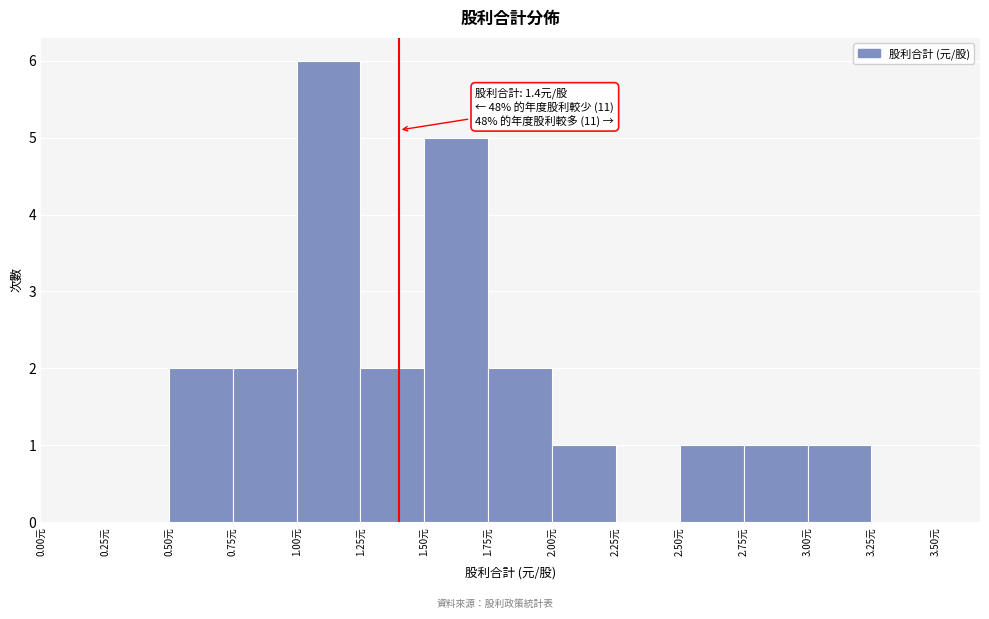

Over which range of the x-axis is the bar tallest?

1.00 to 1.25